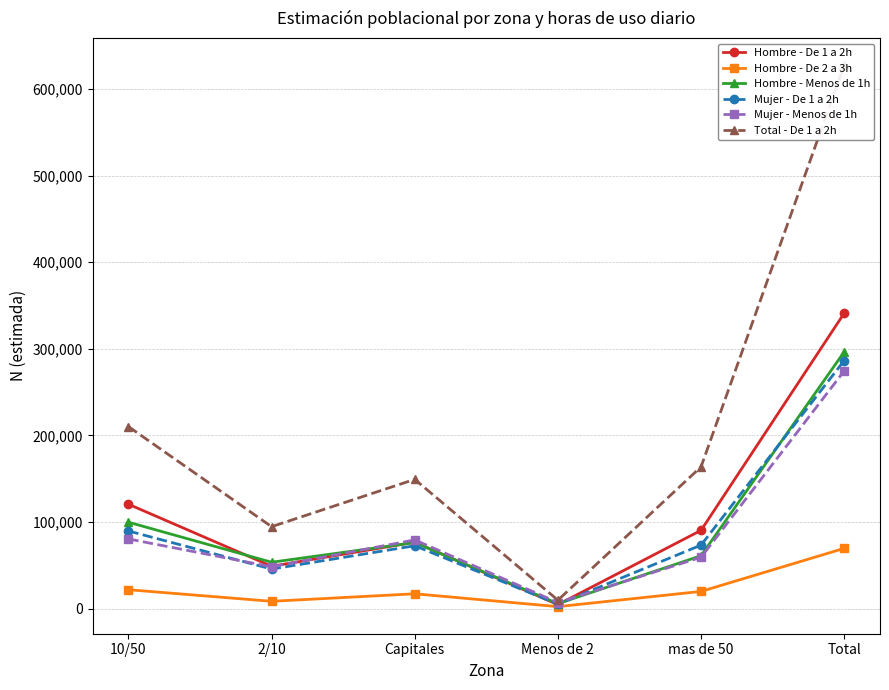

Rank the series by their maximum value, from lowest to highest.

Hombre - De 2 a 3h, Mujer - Menos de 1h, Mujer - De 1 a 2h, Hombre - Menos de 1h, Hombre - De 1 a 2h, Total - De 1 a 2h